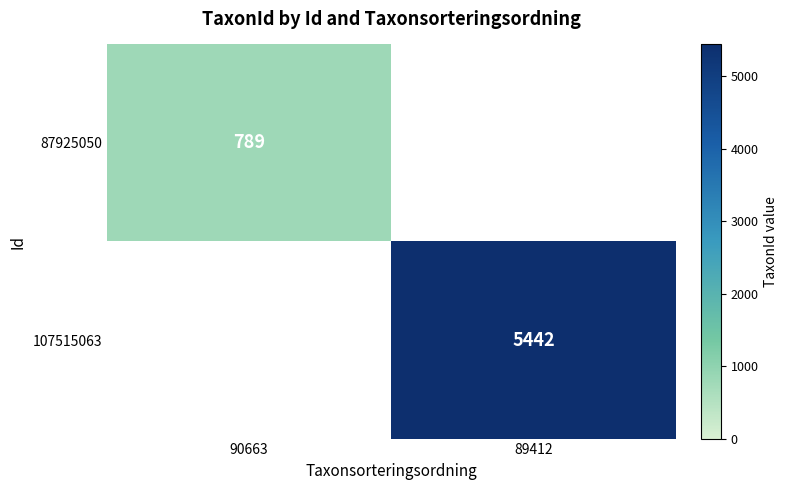

At how many categories does at least one series exceed 3521?

1